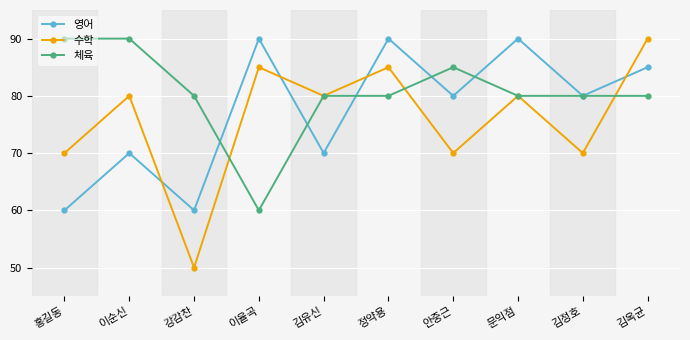

Is this an area chart (filled region under the line)?

No